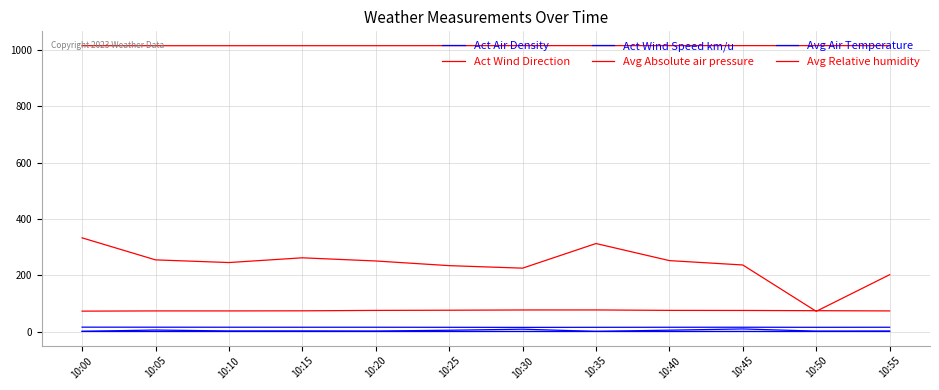

Does the chart have visible grid lines?

Yes